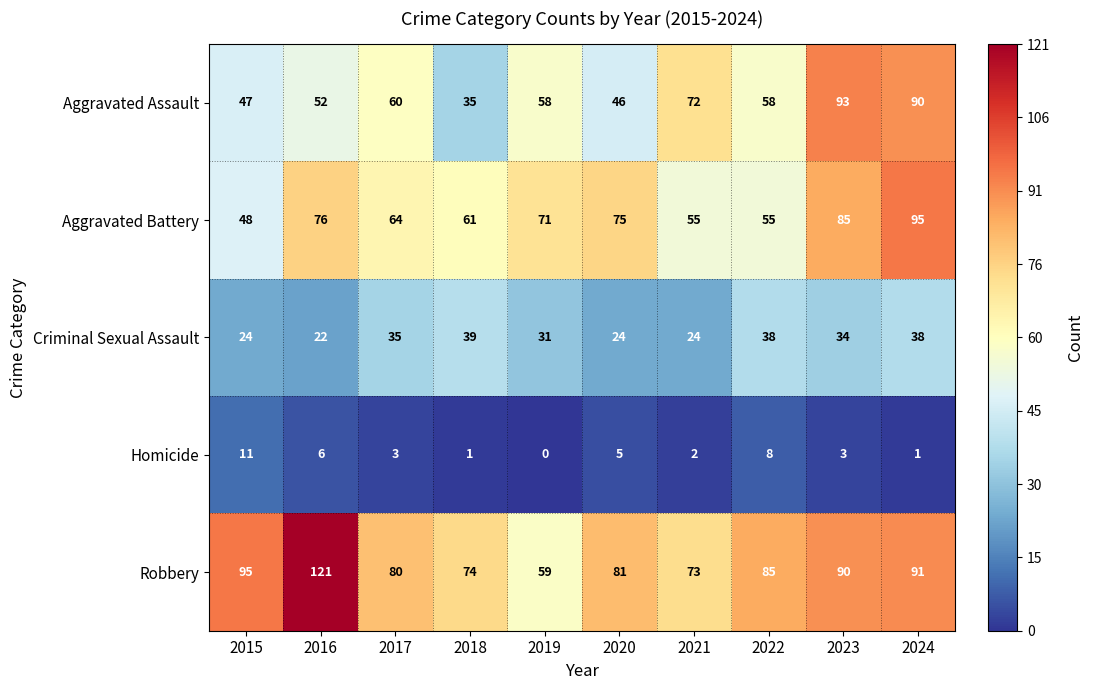

The Homicide series shows 2 at 2016. True or false?

False